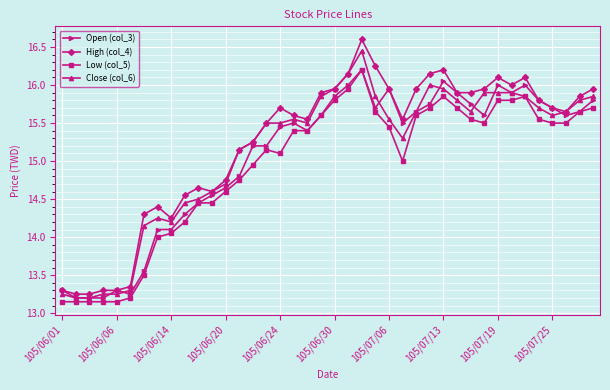

Which series has the widest spread of values?

High (col_4)